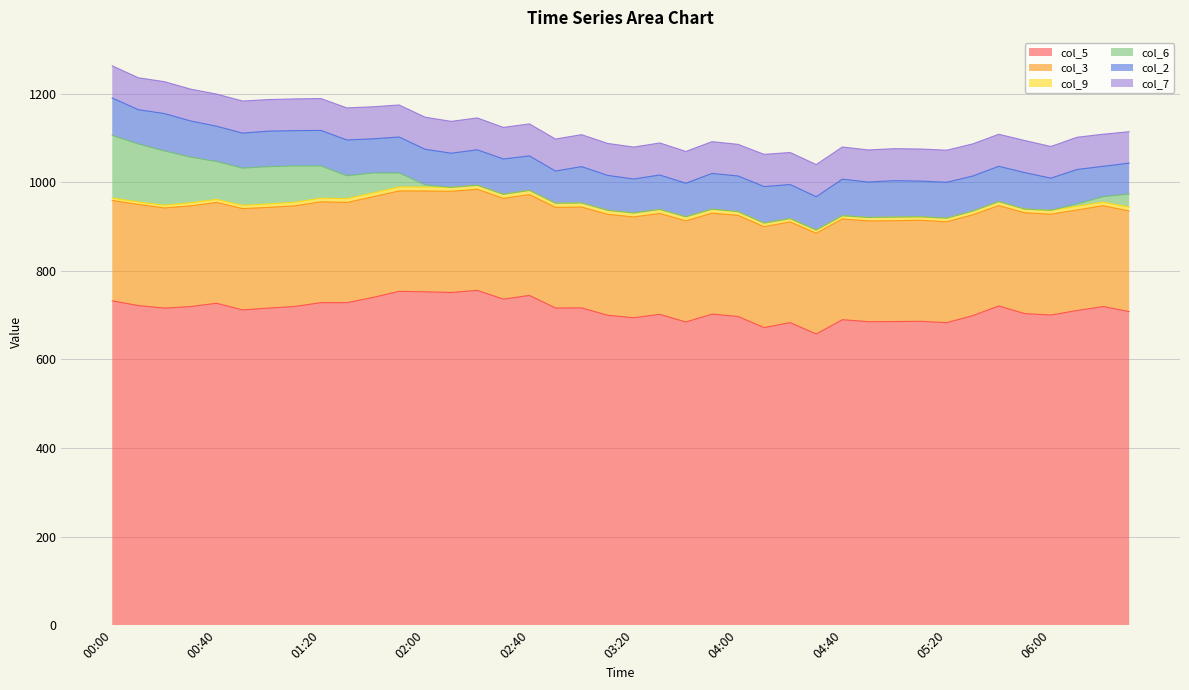

Reading left to right, what are all the values shown in this chart?

col_5: 00:00=732.1	00:10=721.5	00:20=715.8	00:30=719.2	00:40=726.7	00:50=711.7	01:00=715.8	01:10=719.4	01:20=728.1	01:30=728.0	01:40=739.8	01:50=753.6	02:00=752.6	02:10=750.9	02:20=755.8	02:30=736.0	02:40=744.4	02:50=716.0	03:00=716.2	03:10=699.6	03:20=694.0	03:30=701.7	03:40=684.4	03:50=702.2	04:00=696.9	04:10=671.7	04:20=683.0	04:30=657.3	04:40=689.6	04:50=685.1	05:00=685.4	05:10=685.9	05:20=682.9	05:30=698.7	05:40=720.5	05:50=703.3	06:00=700.1	06:10=710.3	06:20=719.3	06:30=707.8
col_3: 00:00=226.6	00:10=228.1	00:20=226.0	00:30=227.2	00:40=227.5	00:50=228.6	01:00=227.3	01:10=227.2	01:20=227.6	01:30=226.1	01:40=227.2	01:50=226.6	02:00=227.5	02:10=228.5	02:20=228.2	02:30=227.3	02:40=227.6	02:50=227.0	03:00=227.6	03:10=227.7	03:20=227.5	03:30=227.7	03:40=228.2	03:50=227.8	04:00=228.2	04:10=227.8	04:20=227.3	04:30=227.4	04:40=227.3	04:50=227.5	05:00=227.6	05:10=228.1	05:20=227.6	05:30=227.6	05:40=226.7	05:50=227.5	06:00=227.6	06:10=226.9	06:20=227.5	06:30=227.2
col_9: 00:00=5.5	00:10=5.8	00:20=6.3	00:30=7.0	00:40=7.1	00:50=7.4	01:00=7.8	01:10=8.0	01:20=8.1	01:30=8.8	01:40=8.8	01:50=9.1	02:00=8.9	02:10=8.8	02:20=9.0	02:30=9.3	02:40=9.4	02:50=9.4	03:00=9.3	03:10=9.2	03:20=8.9	03:30=9.0	03:40=9.2	03:50=9.0	04:00=8.4	04:10=8.1	04:20=7.4	04:30=7.2	04:40=7.3	04:50=7.7	05:00=8.1	05:10=7.8	05:20=8.2	05:30=8.3	05:40=8.8	05:50=8.4	06:00=8.8	06:10=8.4	06:20=8.2	06:30=8.7
col_6: 00:00=141.3	00:10=130.8	00:20=122.4	00:30=103.1	00:40=85.3	00:50=84.0	01:00=84.0	01:10=82.2	01:20=72.8	01:30=51.5	01:40=44.9	01:50=31.4	02:00=5.0	02:10=0.0	02:20=0.0	02:30=0.0	02:40=0.0	02:50=0.0	03:00=0.0	03:10=0.0	03:20=0.0	03:30=0.0	03:40=0.0	03:50=0.0	04:00=0.0	04:10=0.0	04:20=0.0	04:30=0.0	04:40=0.0	04:50=0.0	05:00=0.0	05:10=0.0	05:20=0.0	05:30=0.0	05:40=0.0	05:50=0.0	06:00=0.0	06:10=5.4	06:20=12.3	06:30=29.5
col_2: 00:00=84.4	00:10=77.4	00:20=84.3	00:30=81.7	00:40=79.7	00:50=79.0	01:00=80.2	01:10=79.5	01:20=80.2	01:30=80.8	01:40=77.1	01:50=81.2	02:00=80.2	02:10=77.1	02:20=80.0	02:30=79.7	02:40=77.8	02:50=72.7	03:00=82.0	03:10=78.8	03:20=76.7	03:30=77.8	03:40=75.7	03:50=80.7	04:00=80.4	04:10=82.5	04:20=76.9	04:30=75.2	04:40=82.5	04:50=79.9	05:00=82.3	05:10=80.6	05:20=81.0	05:30=79.2	05:40=79.8	05:50=82.3	06:00=72.5	06:10=77.6	06:20=68.4	06:30=69.8
col_7: 00:00=72.6	00:10=72.0	00:20=72.0	00:30=71.8	00:40=72.5	00:50=72.4	01:00=71.3	01:10=71.6	01:20=71.9	01:30=72.4	01:40=72.3	01:50=72.3	02:00=72.4	02:10=71.9	02:20=71.9	02:30=71.3	02:40=72.3	02:50=72.2	03:00=72.1	03:10=72.1	03:20=72.1	03:30=72.3	03:40=71.8	03:50=71.7	04:00=71.4	04:10=72.6	04:20=72.3	04:30=72.6	04:40=72.6	04:50=72.5	05:00=72.2	05:10=72.4	05:20=72.4	05:30=72.5	05:40=72.3	05:50=72.4	06:00=71.5	06:10=72.7	06:20=72.5	06:30=70.8